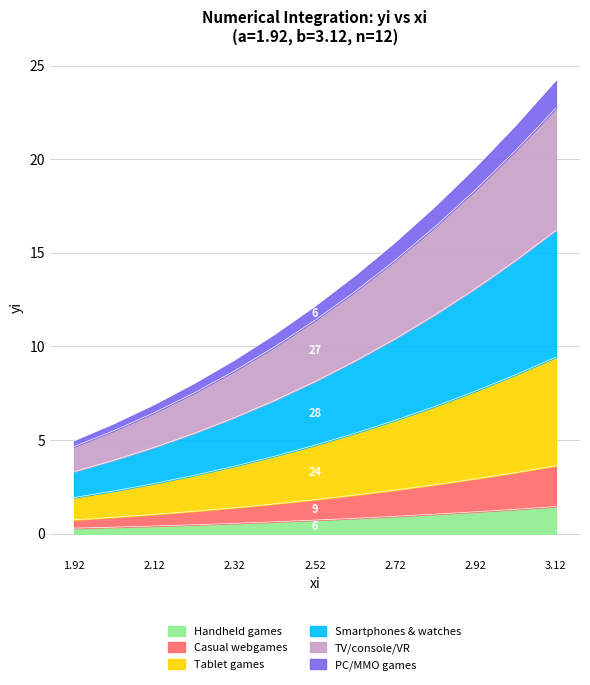

True or false: the data shows 2.4 at 1.

False